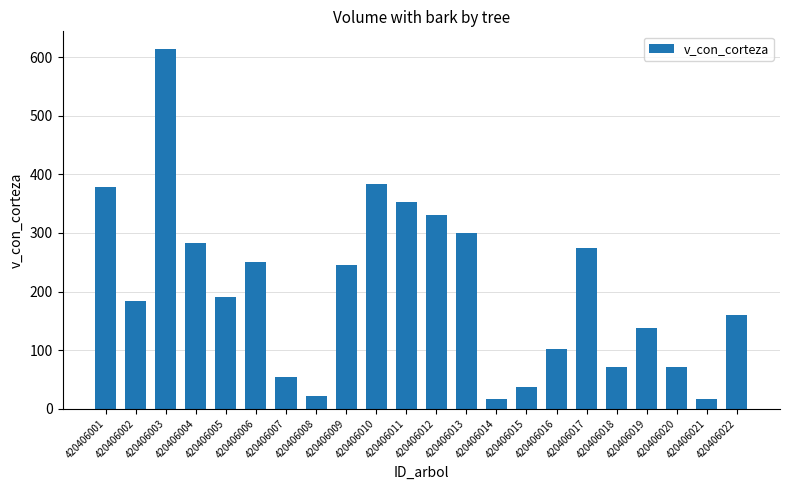

True or false: the data shows 383.9 at 420406010.

True